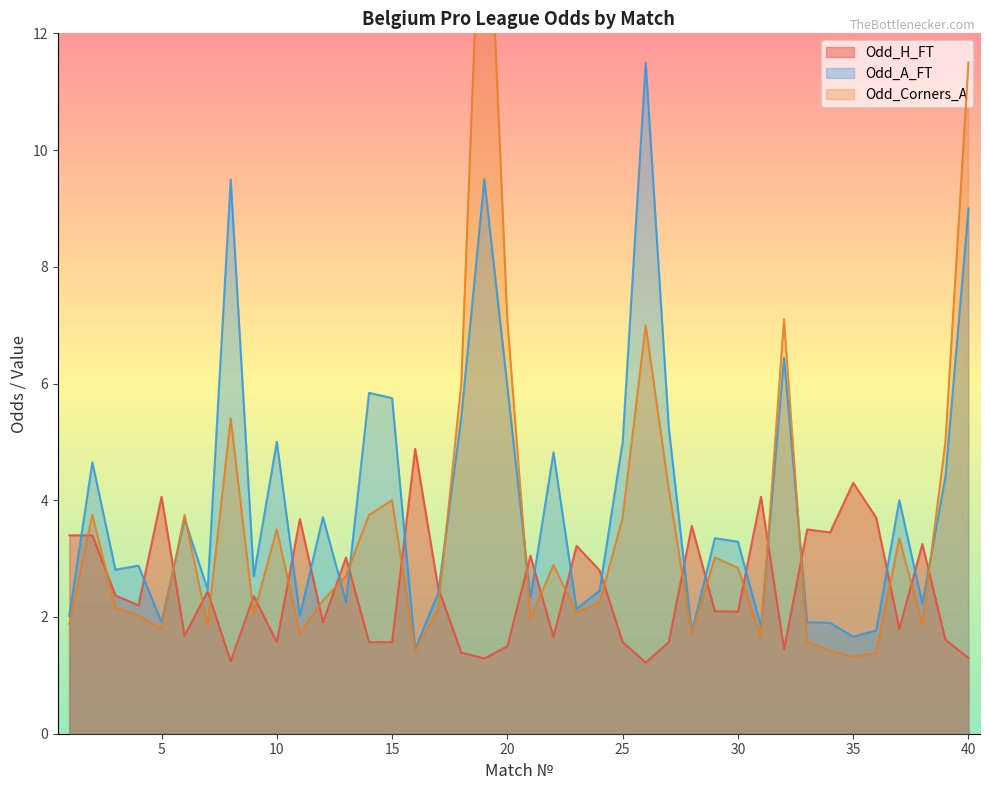

After their last crossing, which series has the higher values: Odd_H_FT or Odd_Corners_A?

Odd_Corners_A